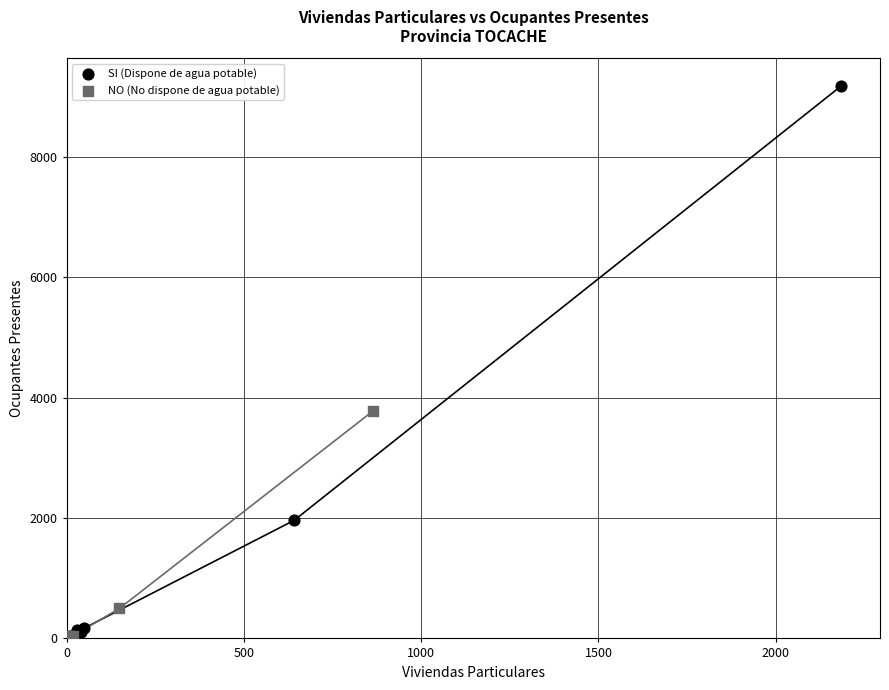

Which series has the largest Y range (max minus min)?

SI (Dispone de agua potable)